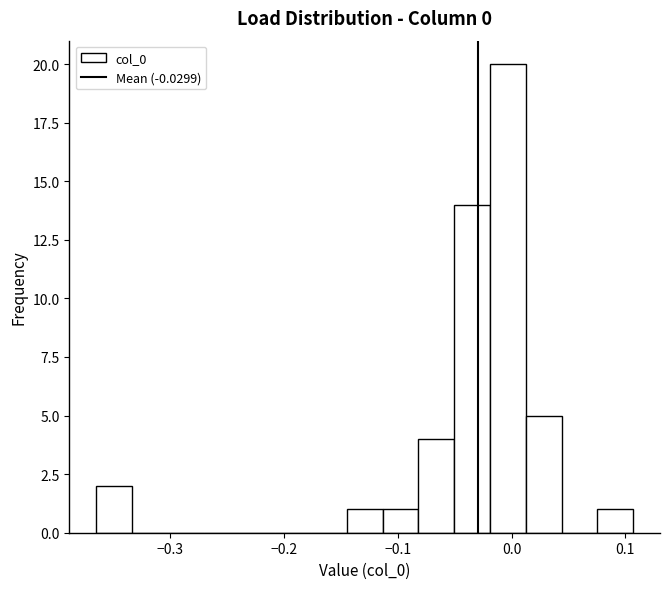

Around what value on the x-axis is the tallest bar? Give the approximate position of its centre, as read against the axis.

0.00